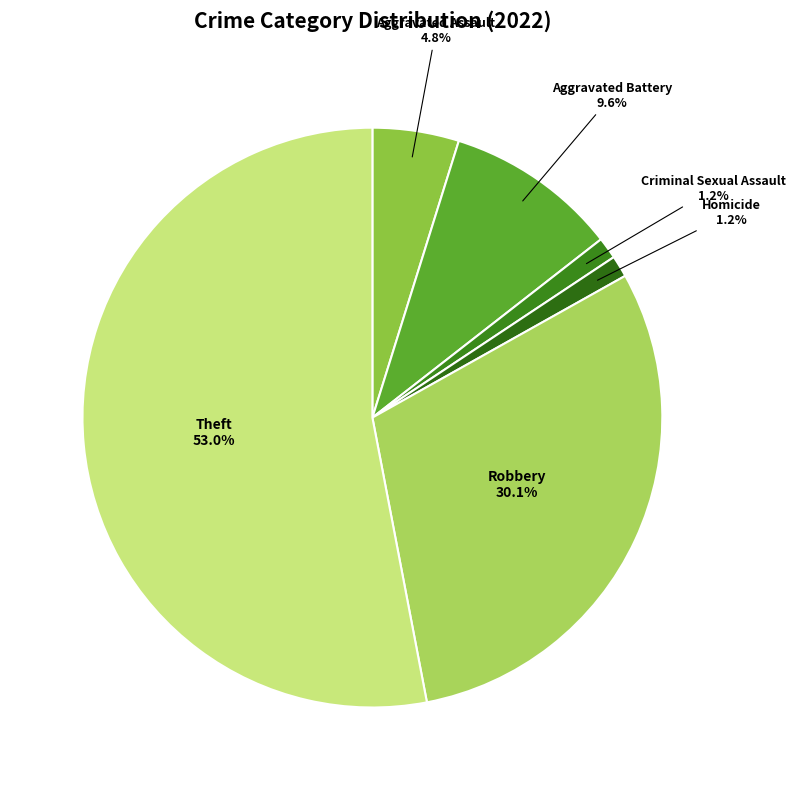

Which slice represents more than half of the pie?

Theft